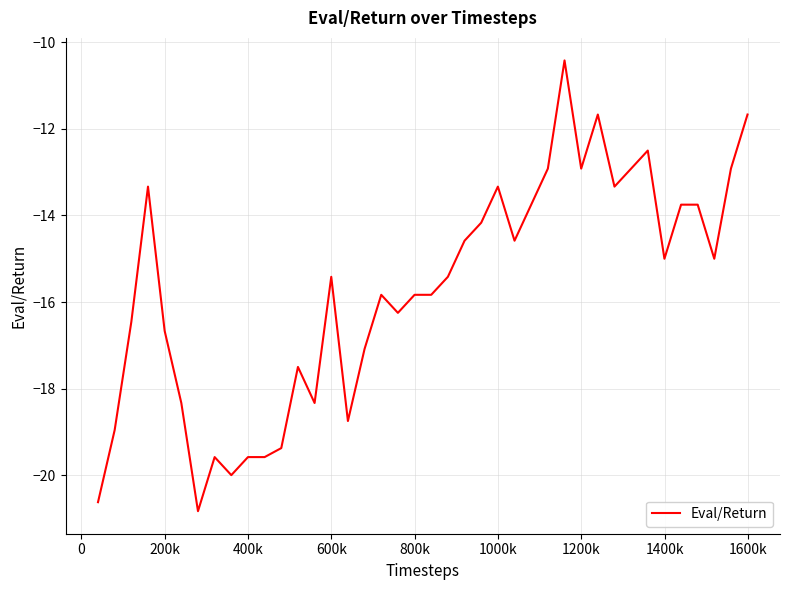

Count the number of data series in this chart.

1